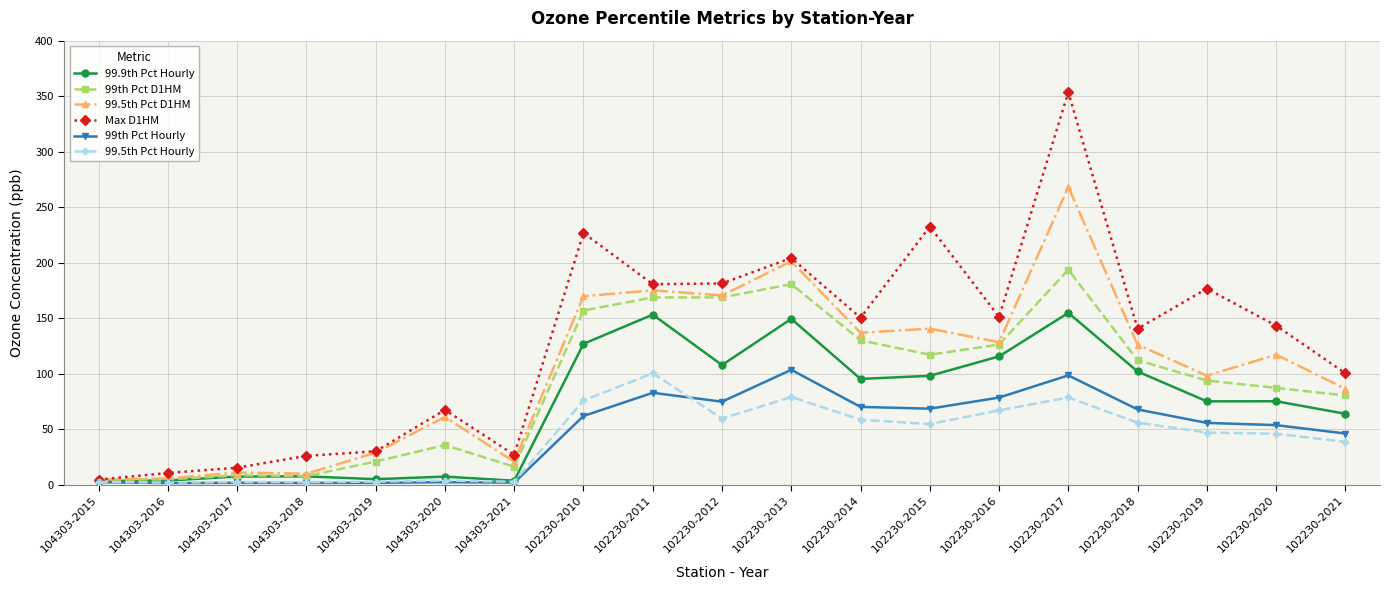

List the series in order of their peak value, highest first.

Max D1HM, 99.5th Pct D1HM, 99th Pct D1HM, 99.9th Pct Hourly, 99th Pct Hourly, 99.5th Pct Hourly